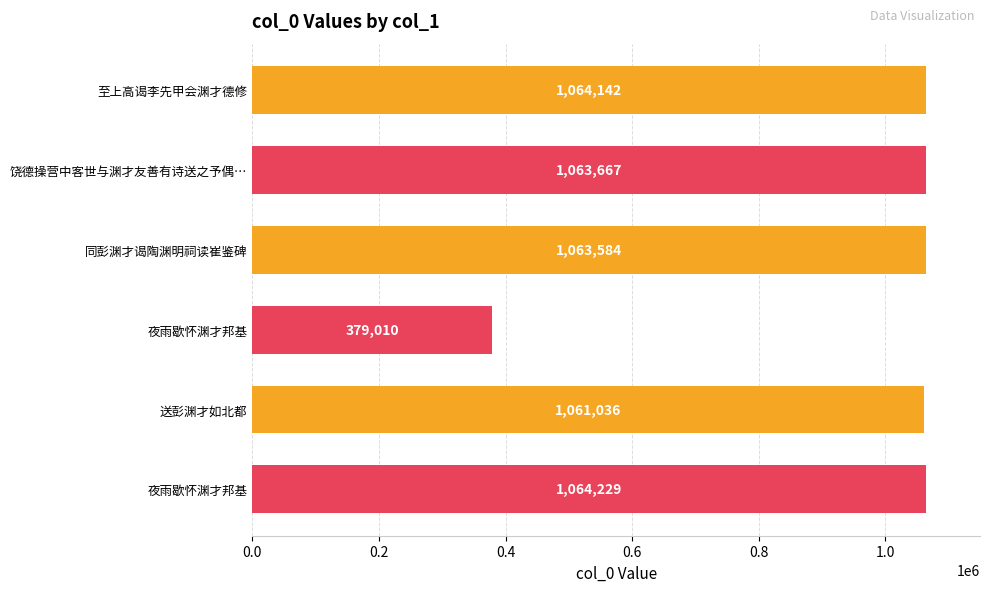

How many data points are less than 1063667?

3